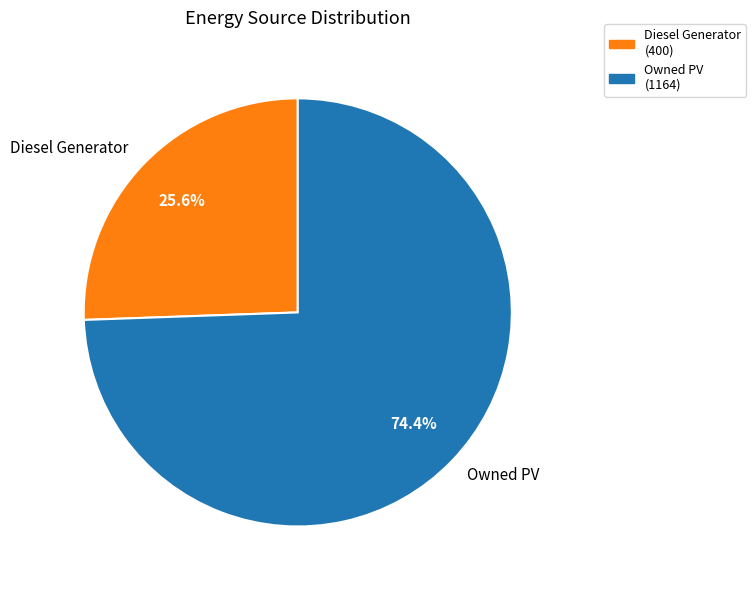

The Diesel Generator slice represents 26% of the pie. True or false?

True